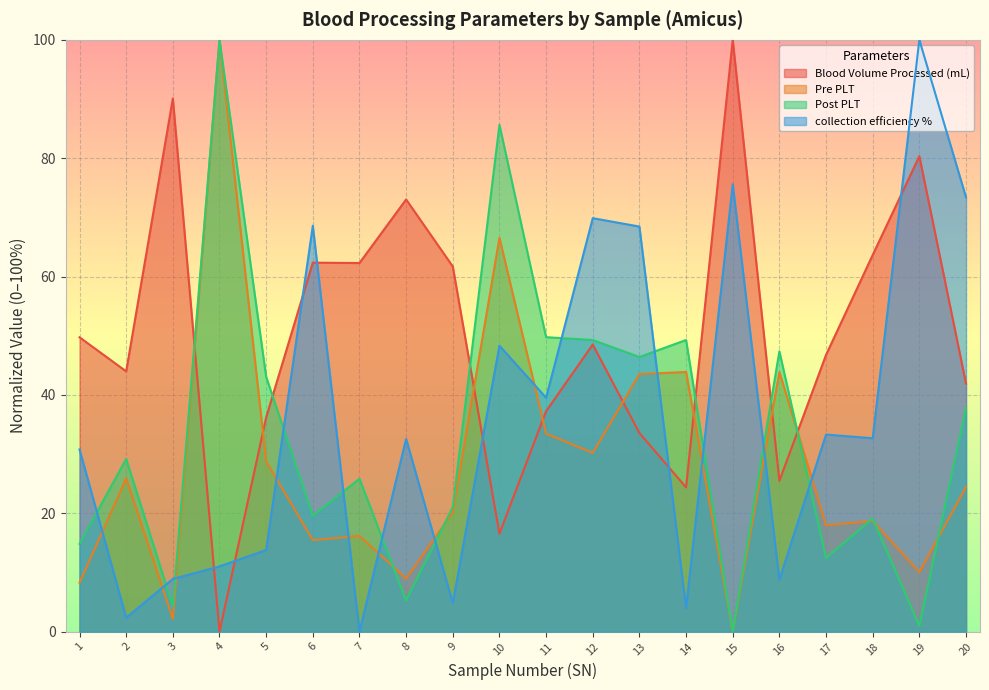

Which has a higher value, 7 or 10?

7